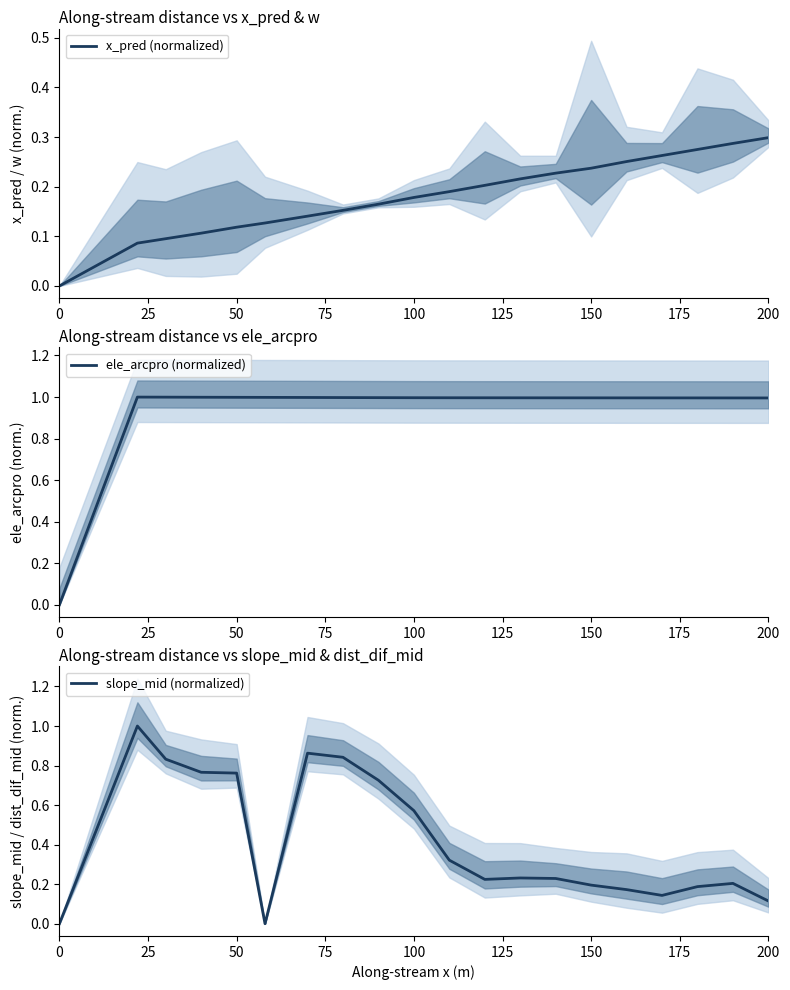

The slope_mid (normalized) series shows 0.9 at 100. True or false?

False